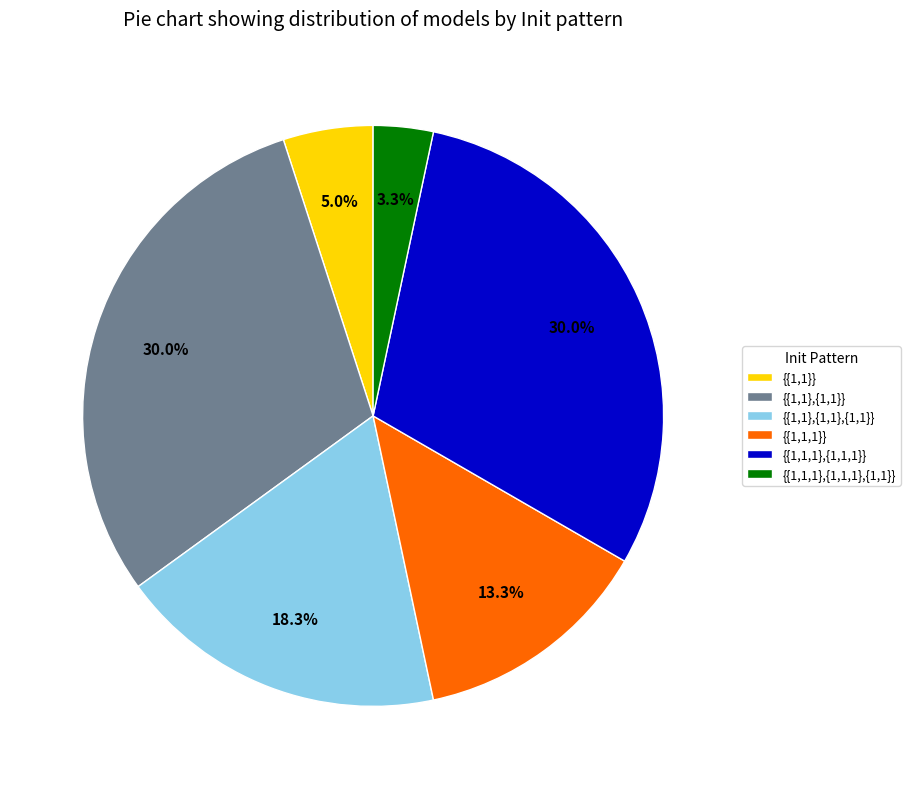

Does {{1,1,1},{1,1,1}} account for over 50% of the chart?

No